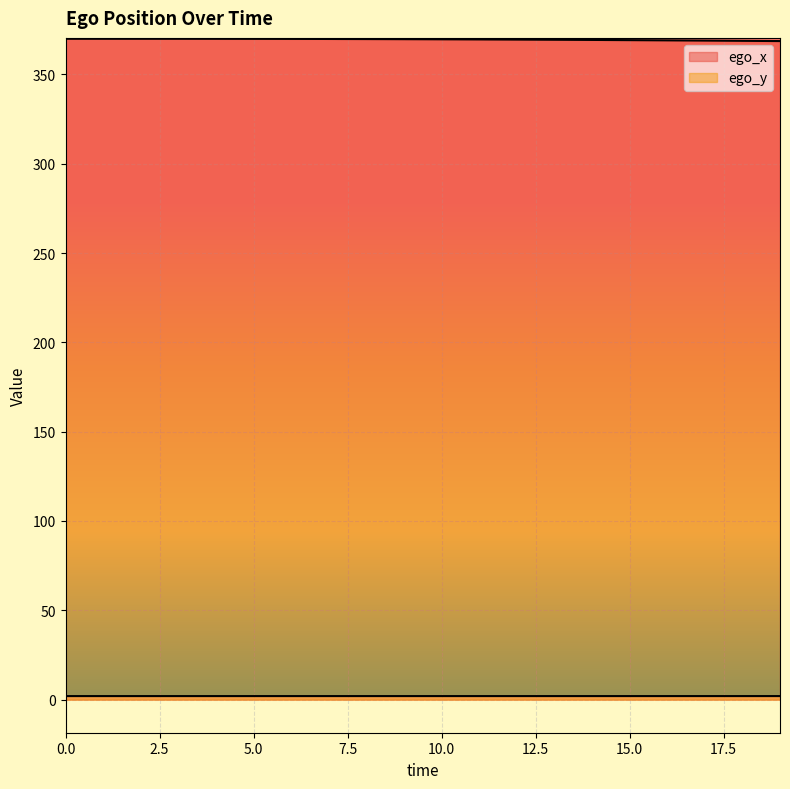

Between 8 and 16, which series saw the biggest shift?

ego_x